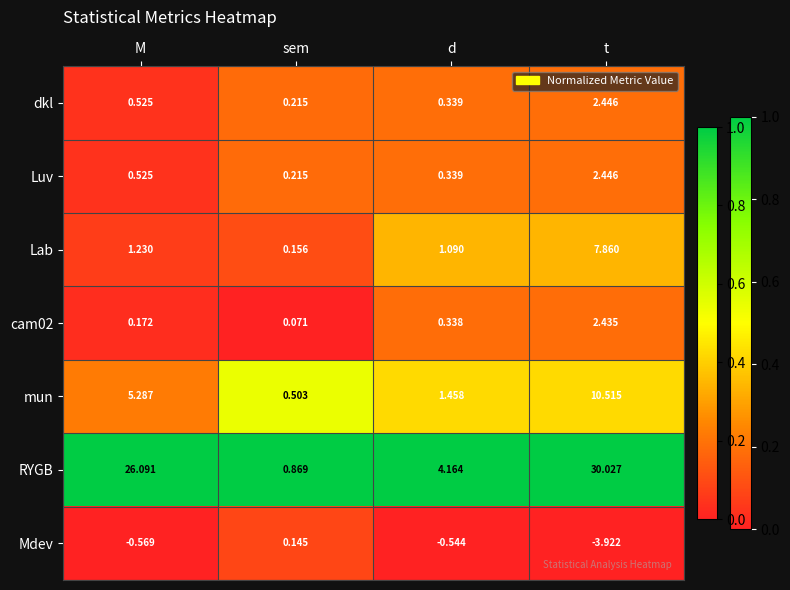

Where is Mdev nearest to the value -1?

M